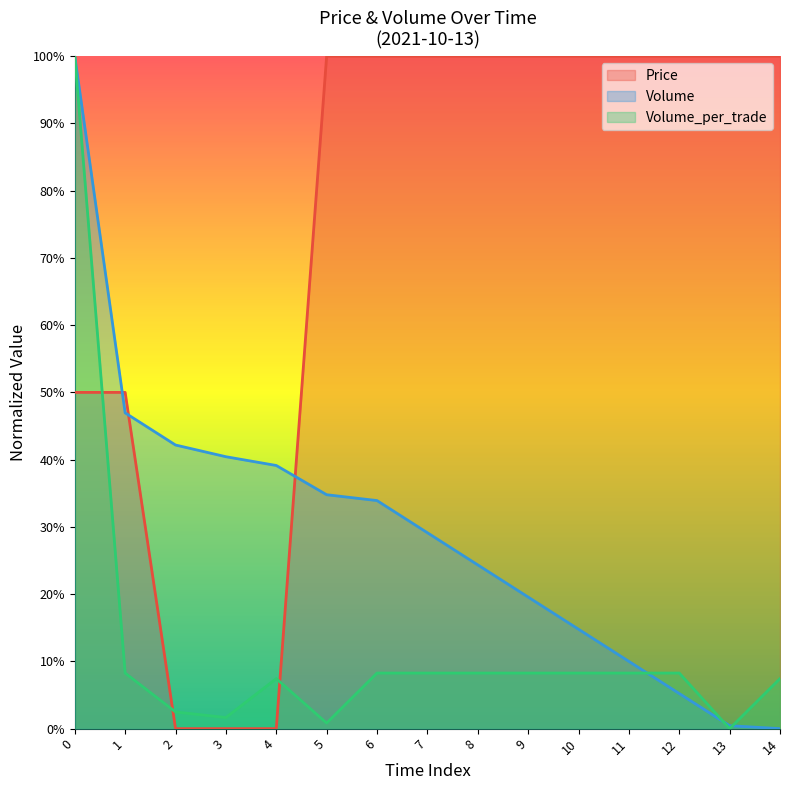

What are all the series names shown in the legend?

Price, Volume, Volume_per_trade